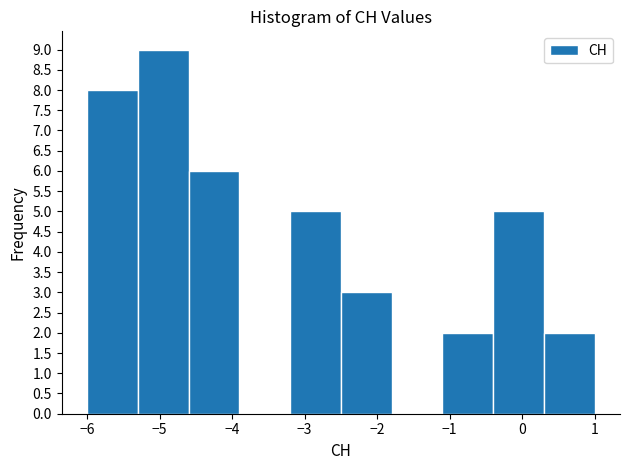

What is the height of the bar covering -1.1 to -0.4 on the x-axis? The values are not printed on the chart, so give them approximately, as read against the axis.

2